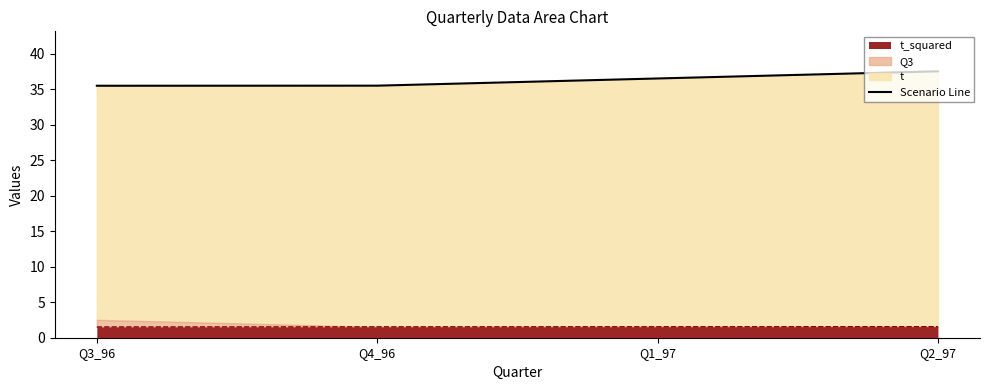

What is the value of the 3rd point from the left?

36.5